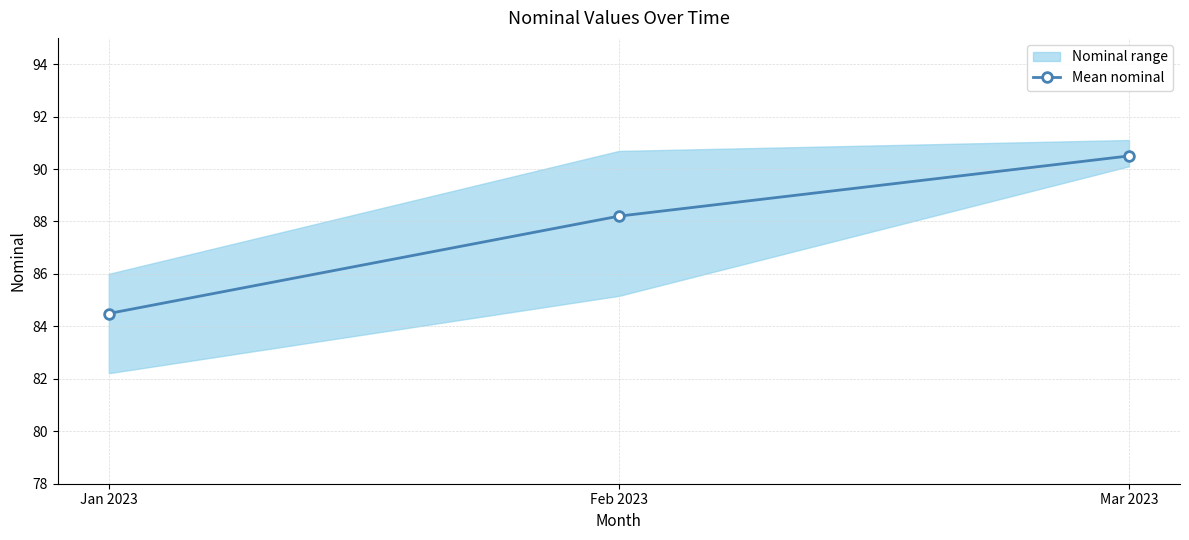

What is the sum of all values?

263.2